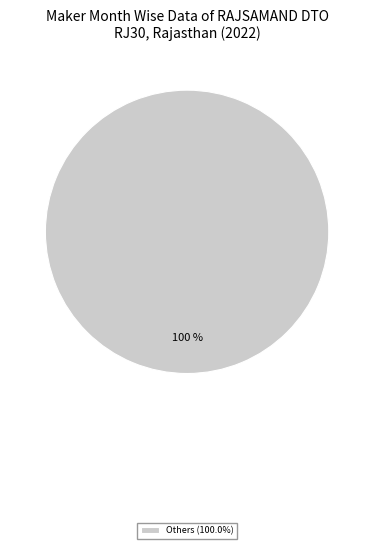

Does Others (100.0%) account for over 50% of the chart?

Yes